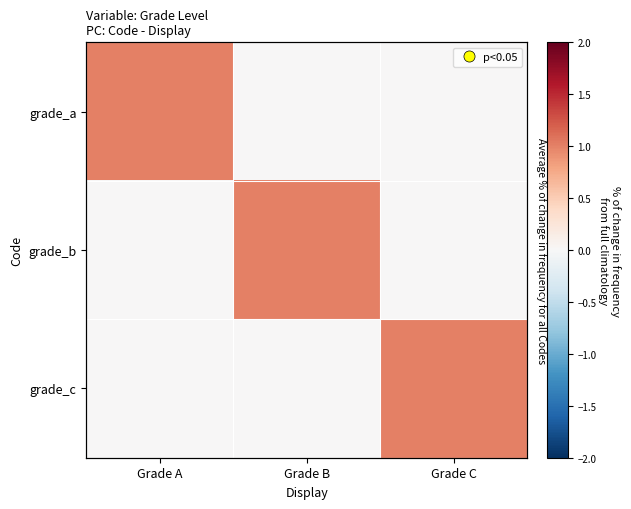

What is the maximum value for grade_c?

1